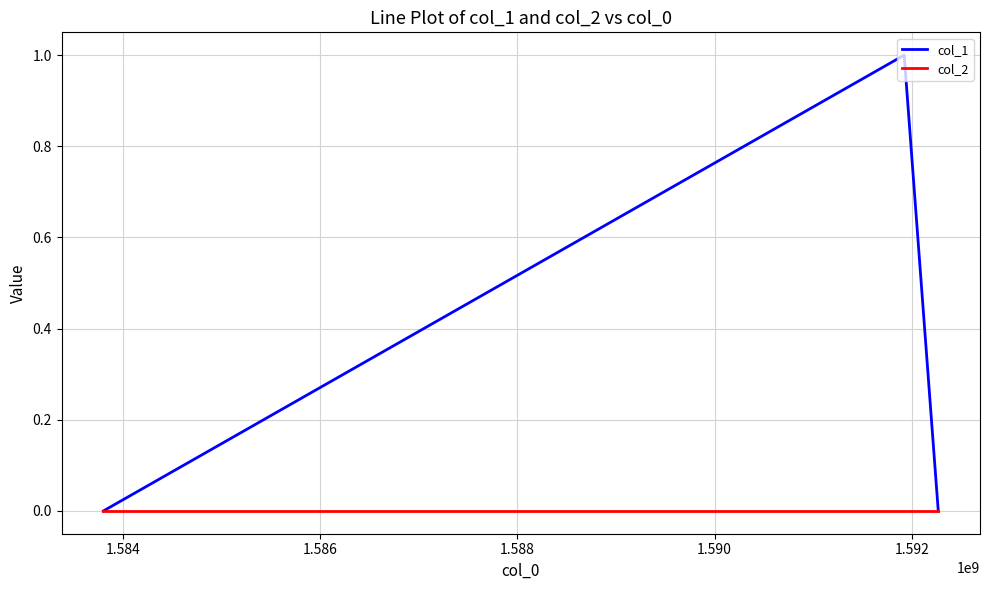

What are all the series names shown in the legend?

col_1, col_2